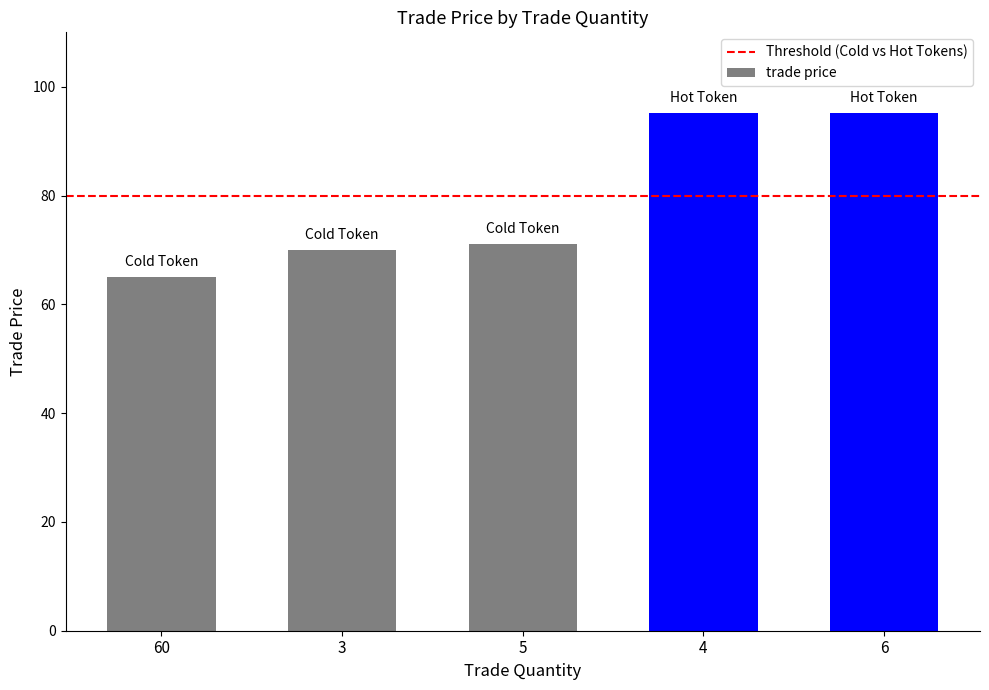

How many bars are there in total?

5